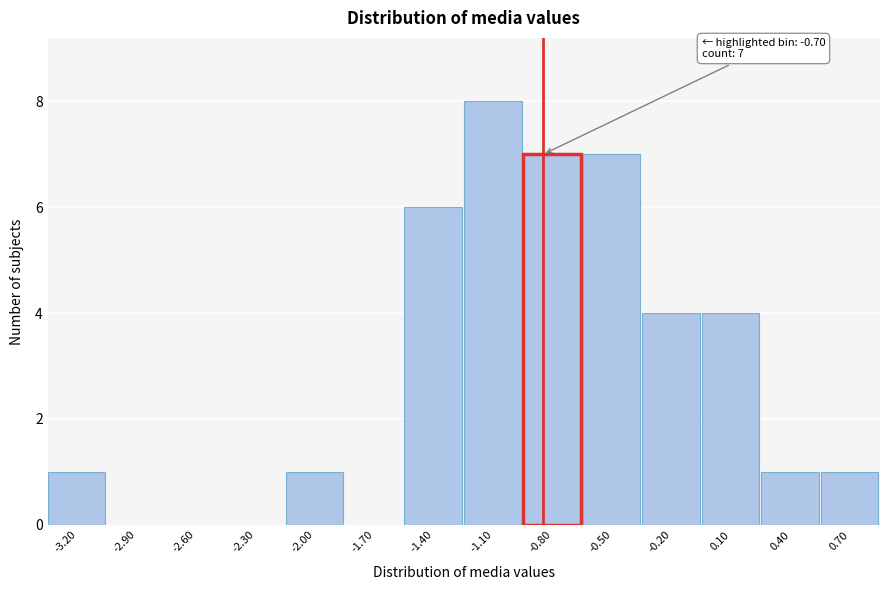

Reading left to right, list all the values displayed in this chart.

-3.20=1	-2.90=0	-2.60=0	-2.30=0	-2.00=1	-1.70=0	-1.40=6	-1.10=8	-0.80=7	-0.50=7	-0.20=4	0.10=4	0.40=1	0.70=1